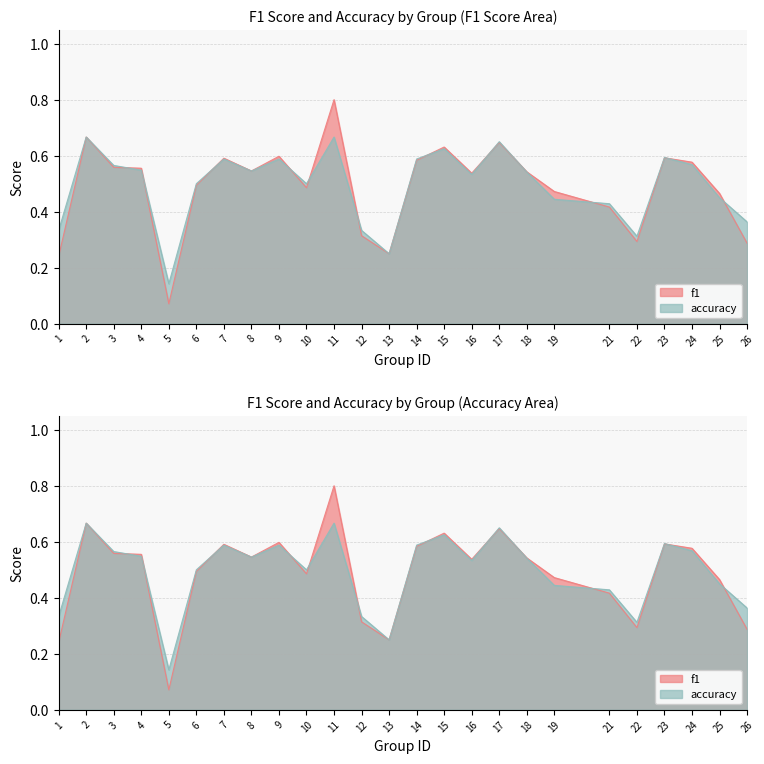

At 21, list the series in order from largest to smallest.

accuracy, f1